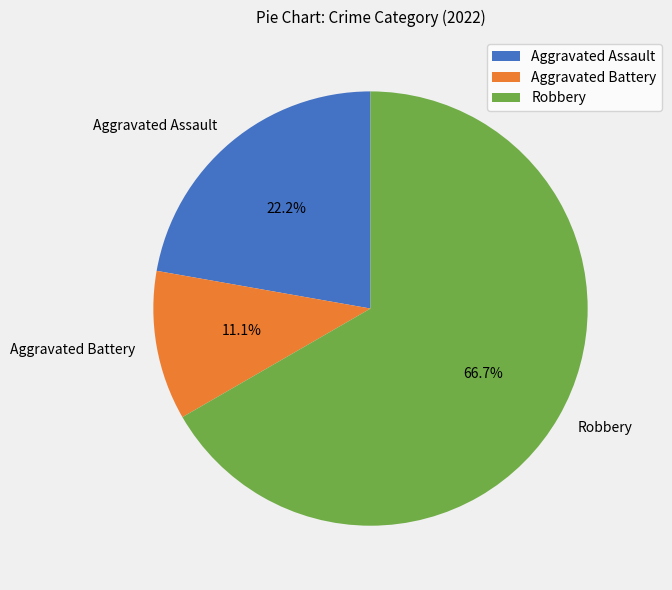

To the nearest percent, what portion does Aggravated Battery represent?

11%